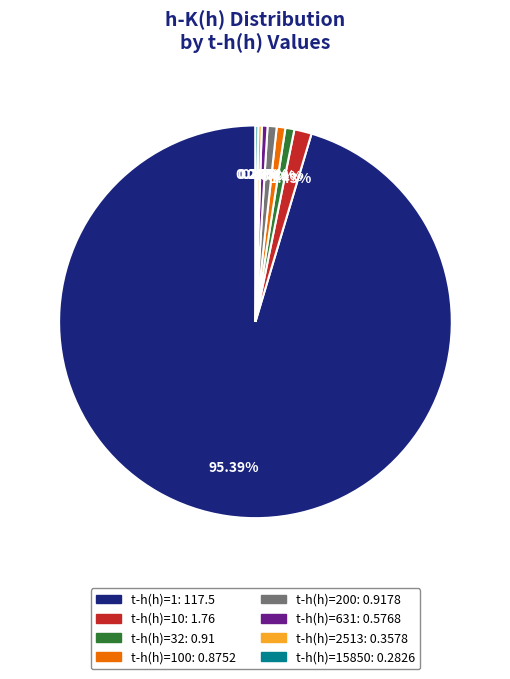

Is there a majority slice in this chart?

Yes